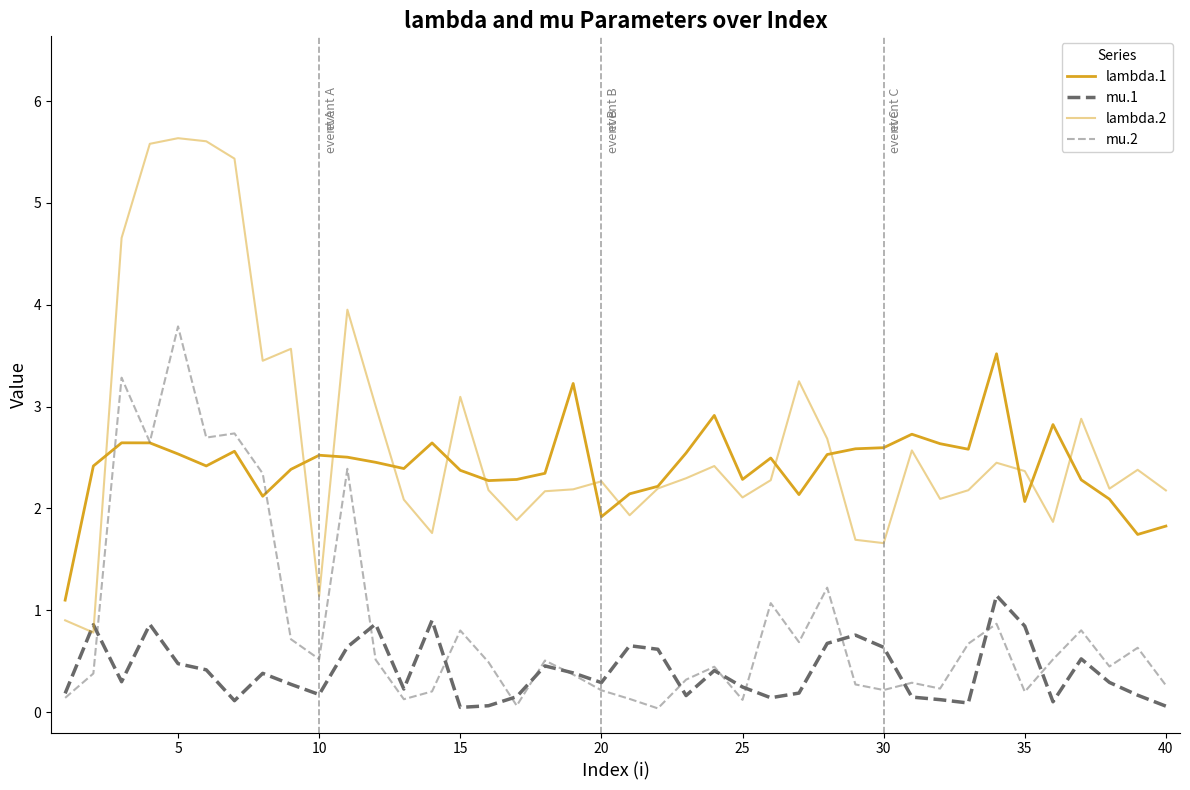

How many lines are shown in the chart?

4